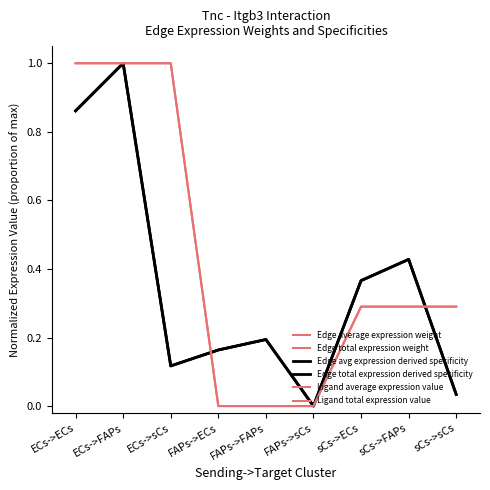

Is this an area chart (filled region under the line)?

No